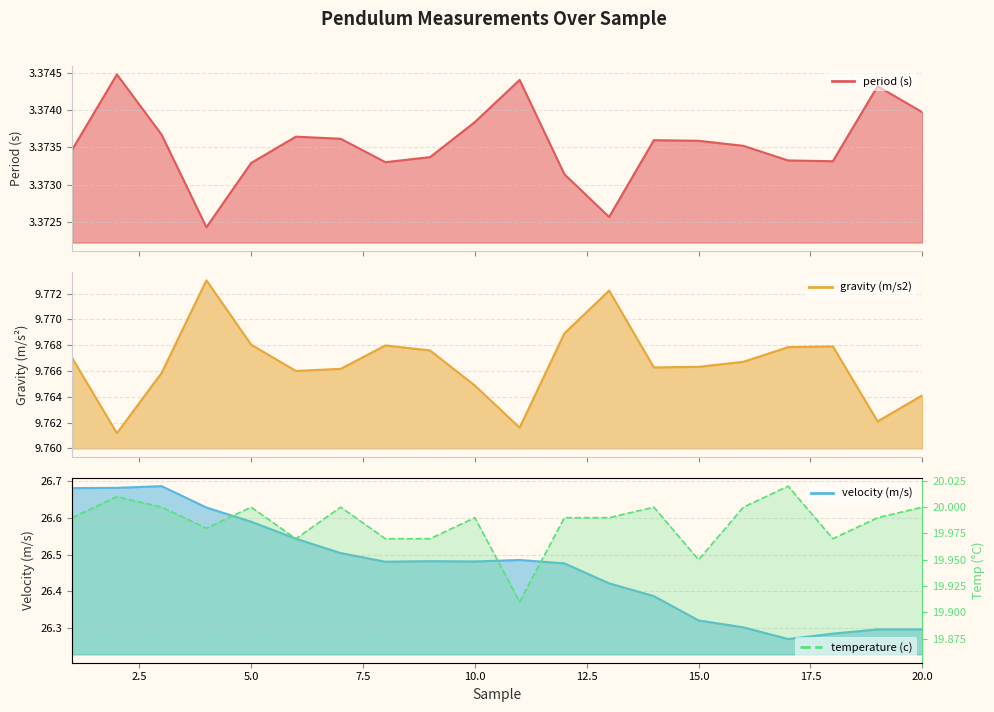

True or false: velocity (m/s) line and temperature (c) cross at least once.

False